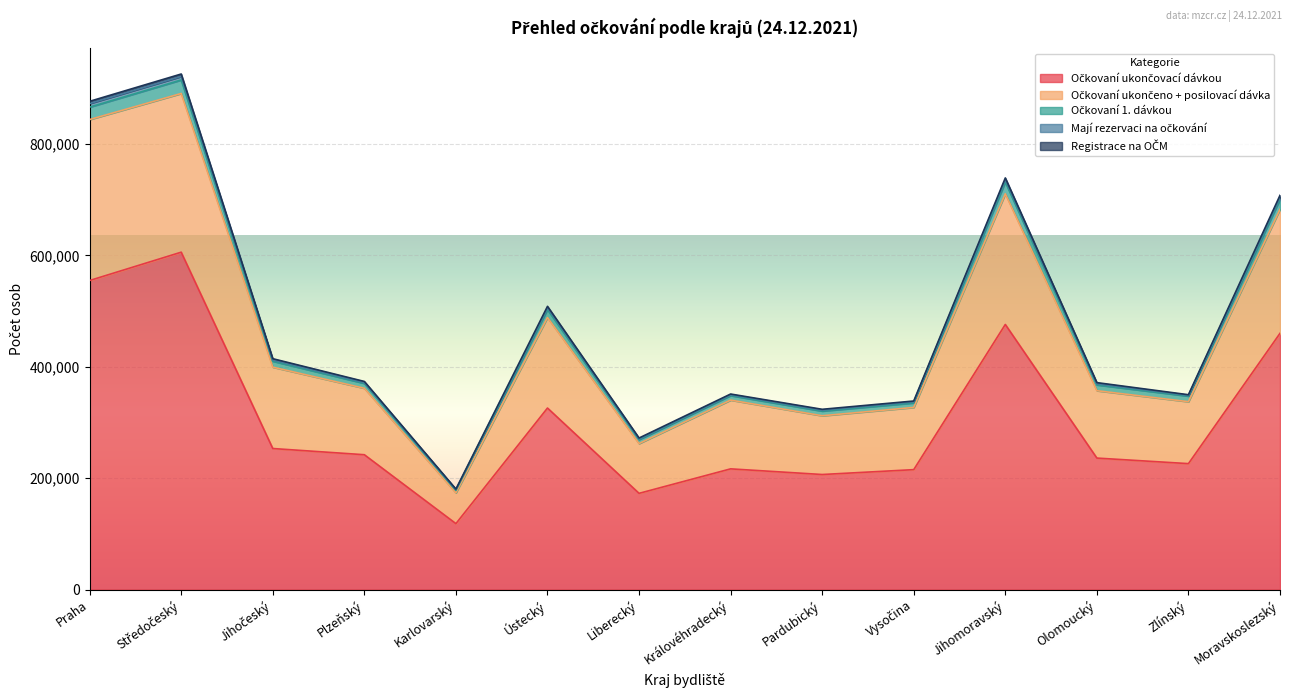

What is the total value across all series at Moravskoslezský?

707664